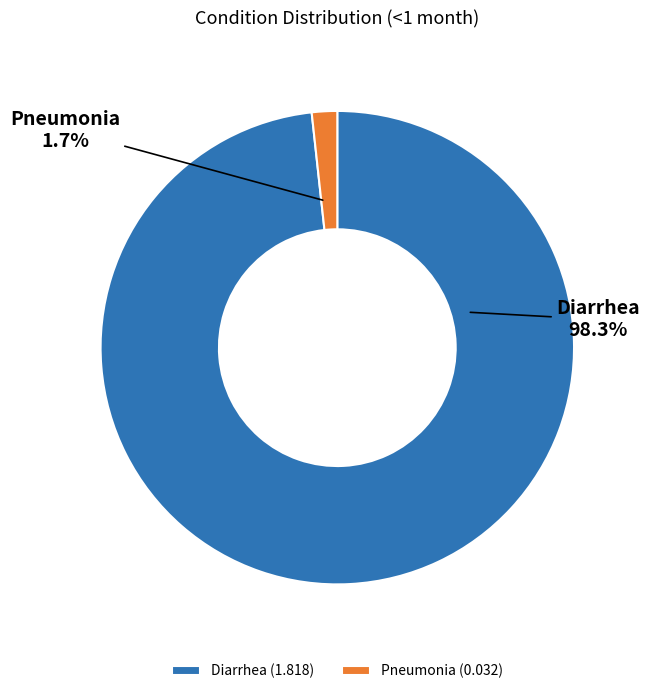

What is the majority slice?

Diarrhea